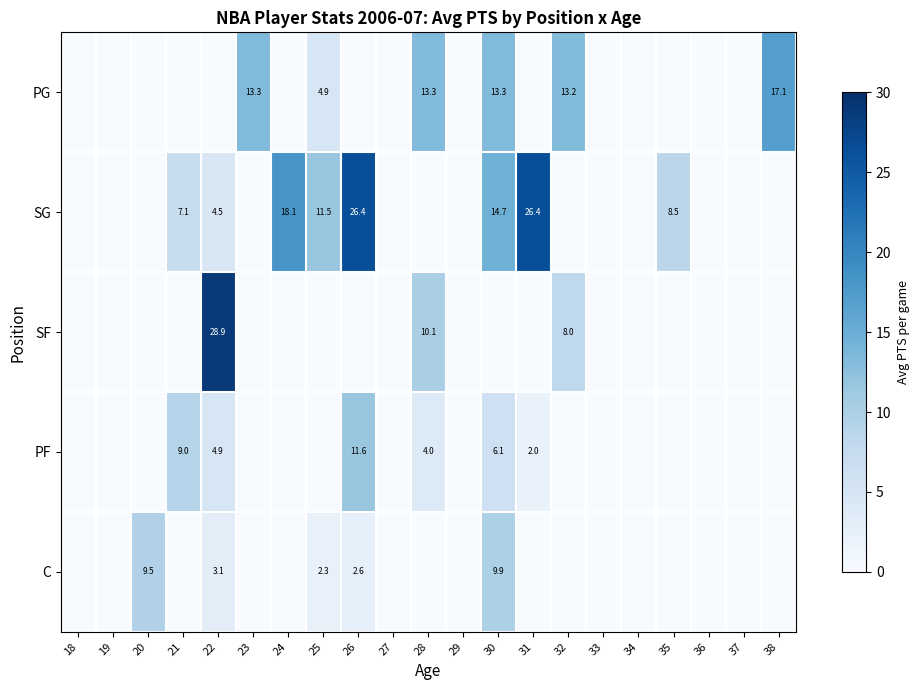

What is the total value across all series at 24?

18.1